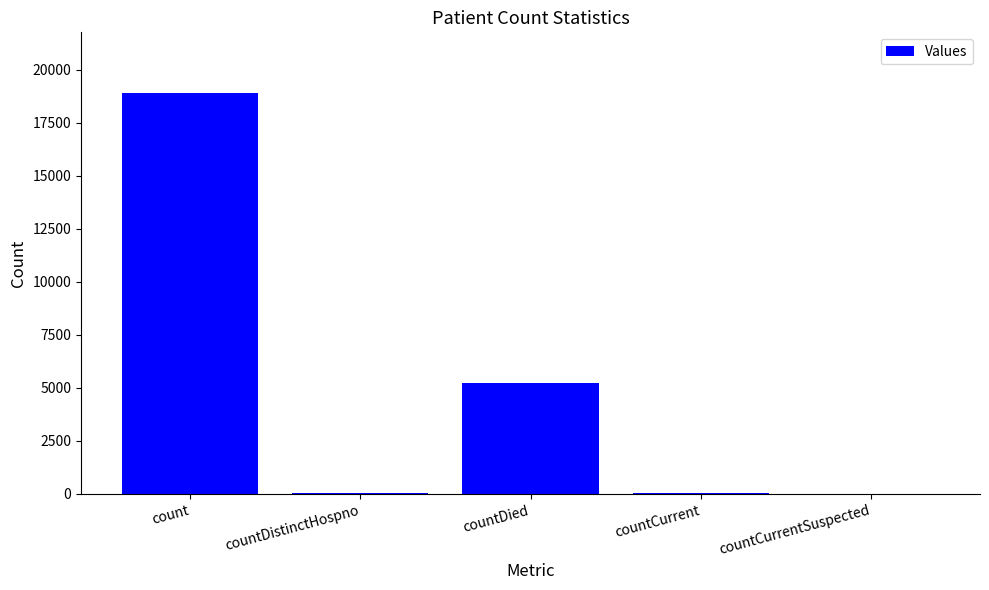

What is the sum of all values?

24239